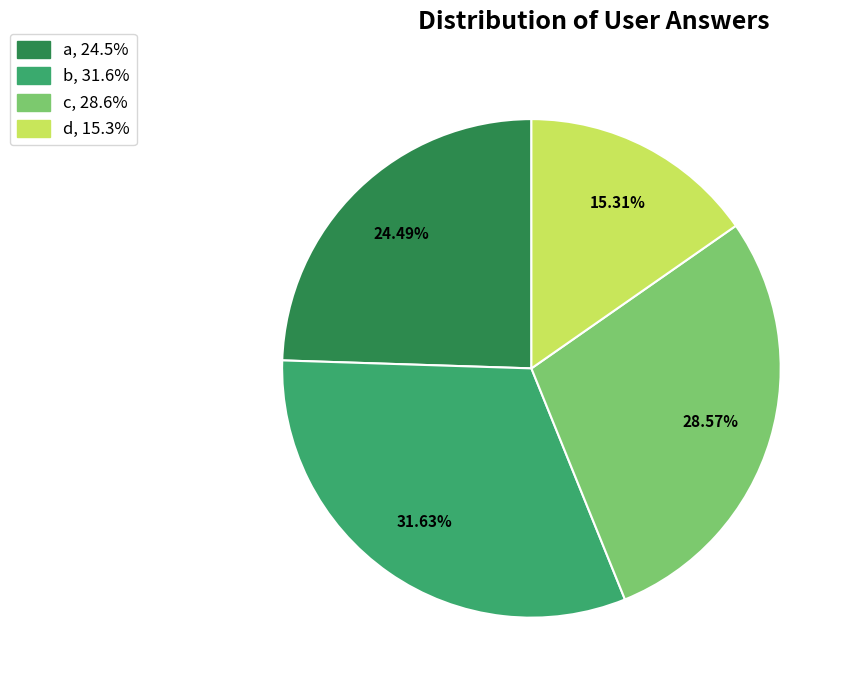

What is the ratio of the value at a to the value at d?

1.6